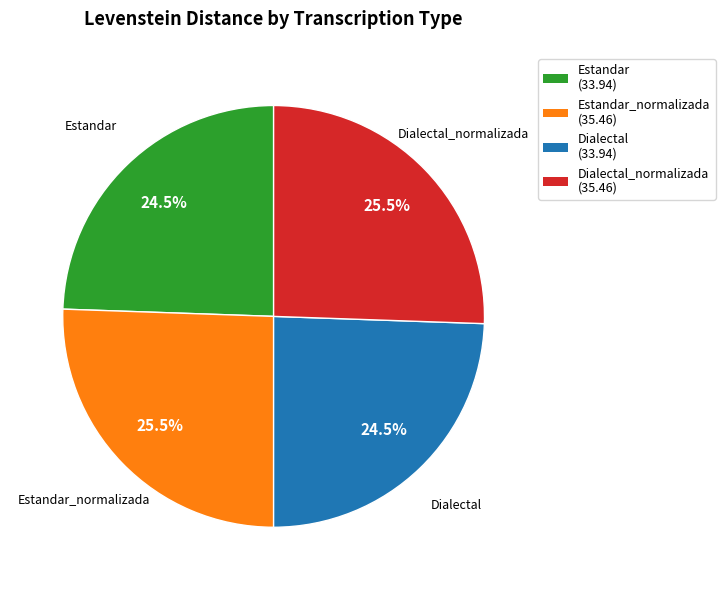

Does any single category account for the majority?

No